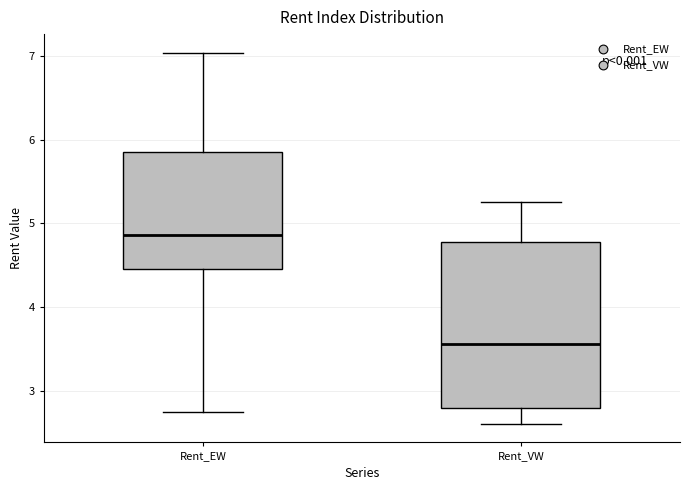

Where does the median line of the box for Rent_VW sit on the y-axis? The values are not printed on the chart, so give them approximately, as read against the axis.

3.6